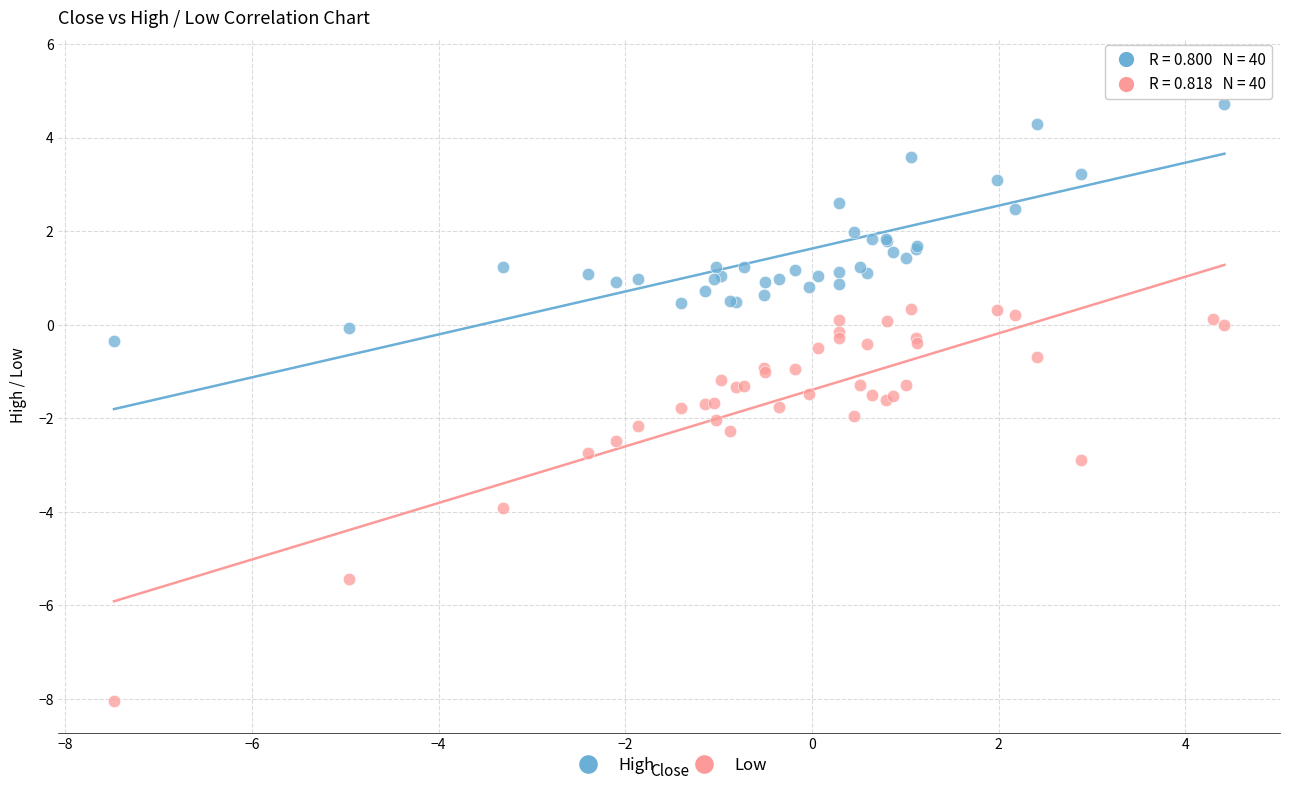

Which series reaches the maximum Y coordinate?

High